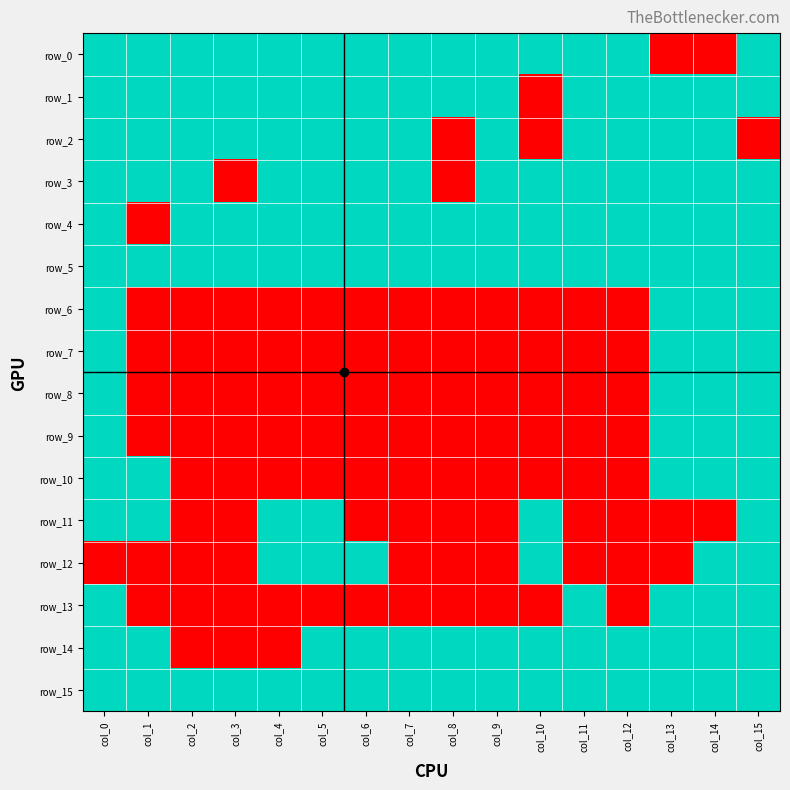

Rank the categories by row_6 value from highest to lowest.

col_0, col_13, col_14, col_15, col_1, col_2, col_3, col_4, col_5, col_6, col_7, col_8, col_9, col_10, col_11, col_12